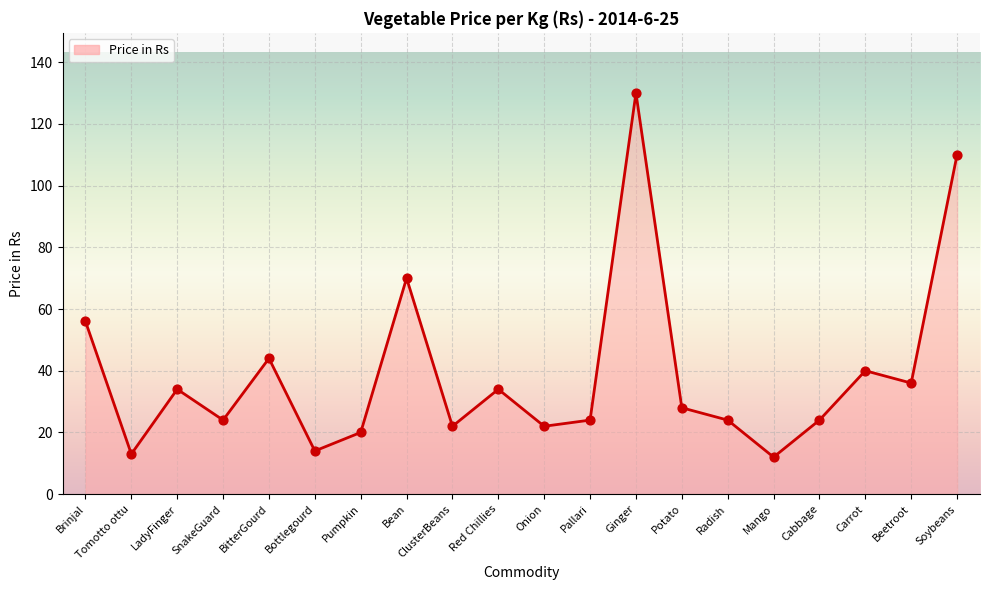

Which has a higher value, Bean or SnakeGuard?

Bean